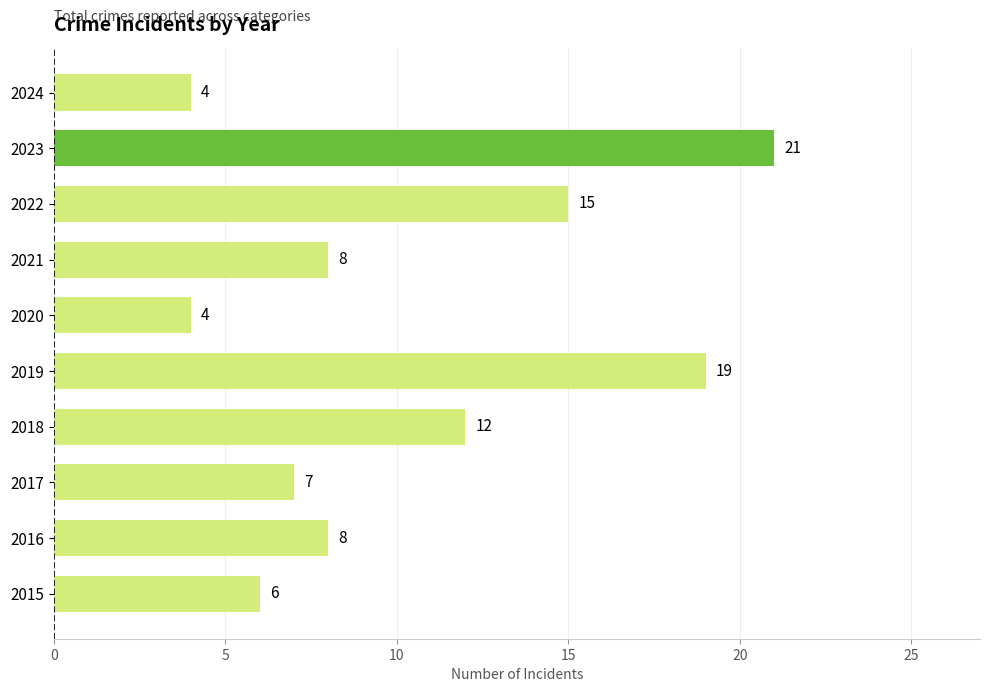

Reading bottom to top, extract all data points from this chart.

2015=6	2016=8	2017=7	2018=12	2019=19	2020=4	2021=8	2022=15	2023=21	2024=4